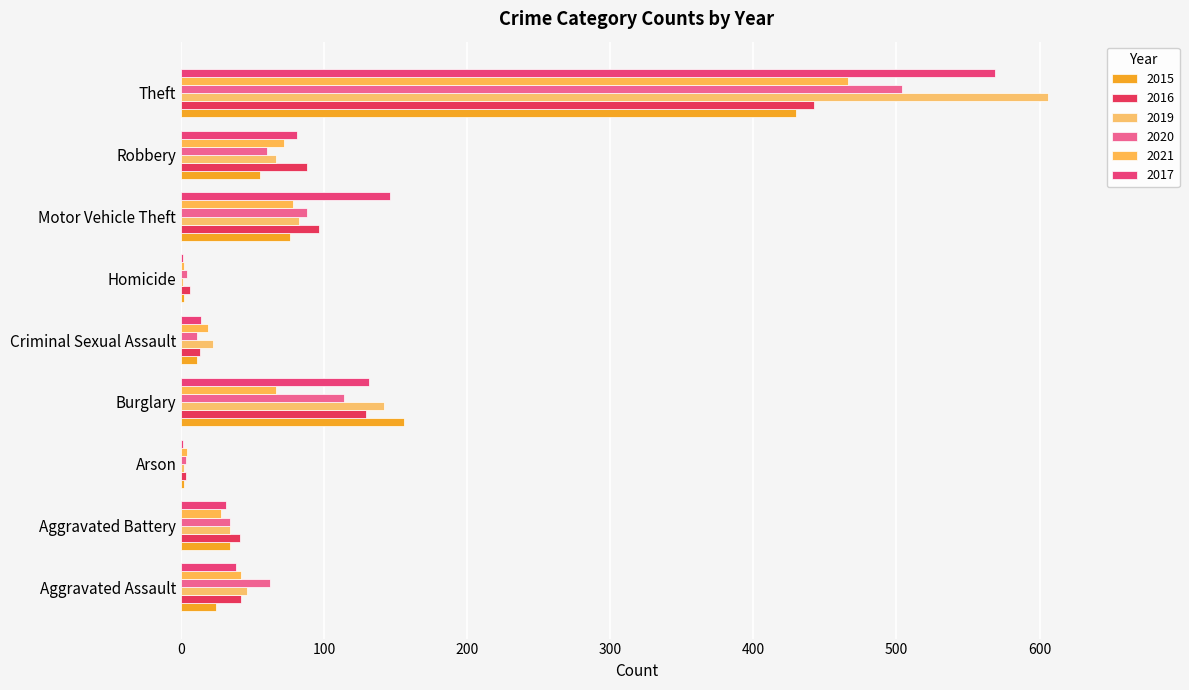

What is the highest value of the 2019 series?

606